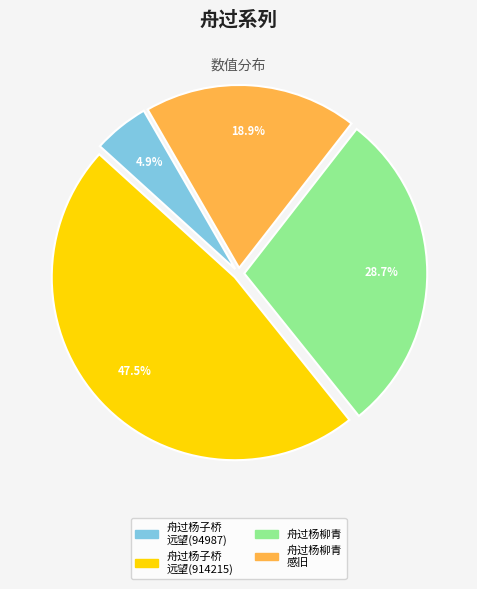

How many segments does this pie chart have?

4